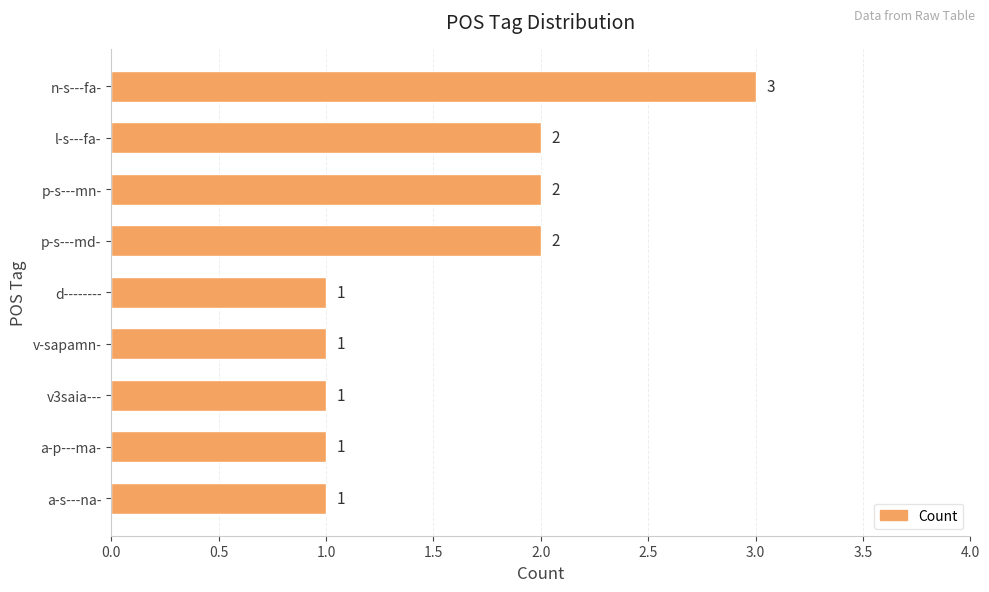

The chart shows a value of 1 at a-s---na-. True or false?

True